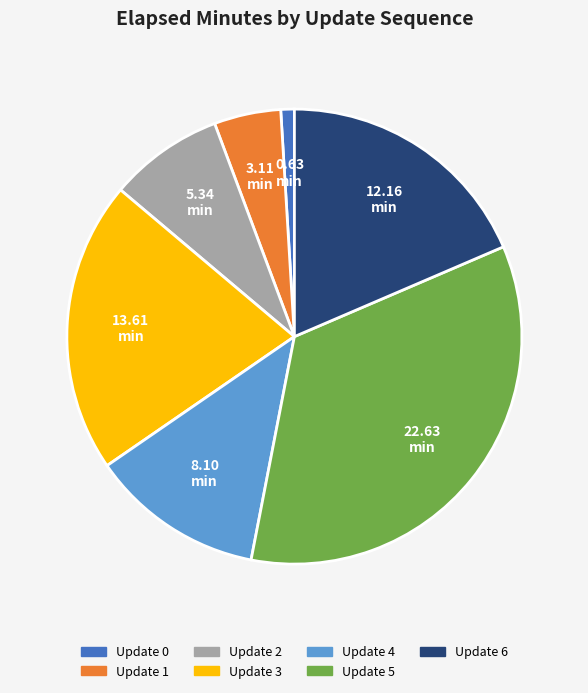

How many segments does this pie chart have?

7